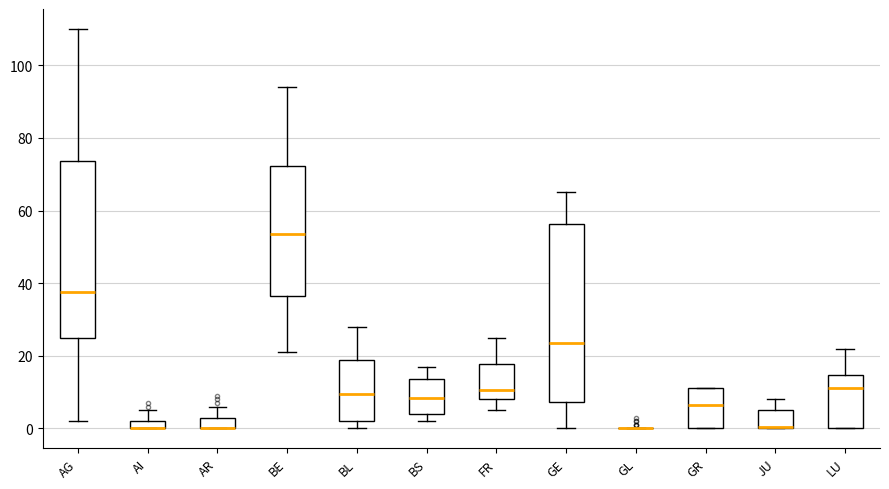

Where is the lower edge of the box for BL on the y-axis? The values are not printed on the chart, so give them approximately, as read against the axis.

2